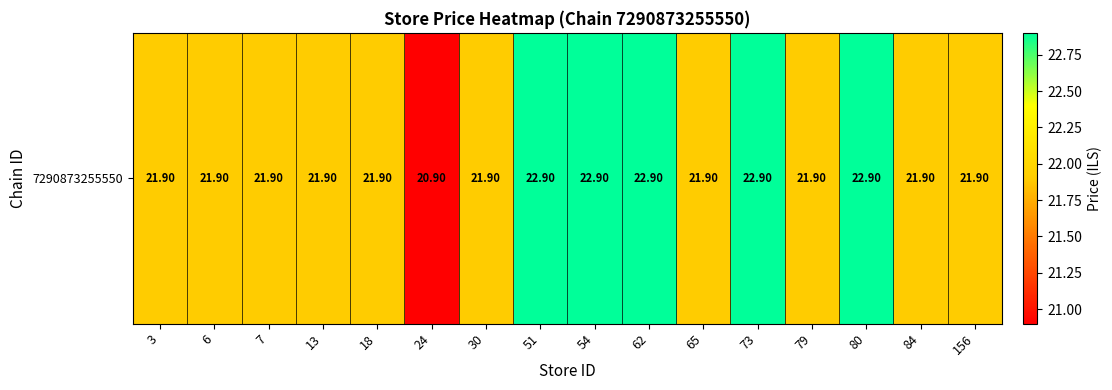

Is it true that the value at 13 is 21.9?

True